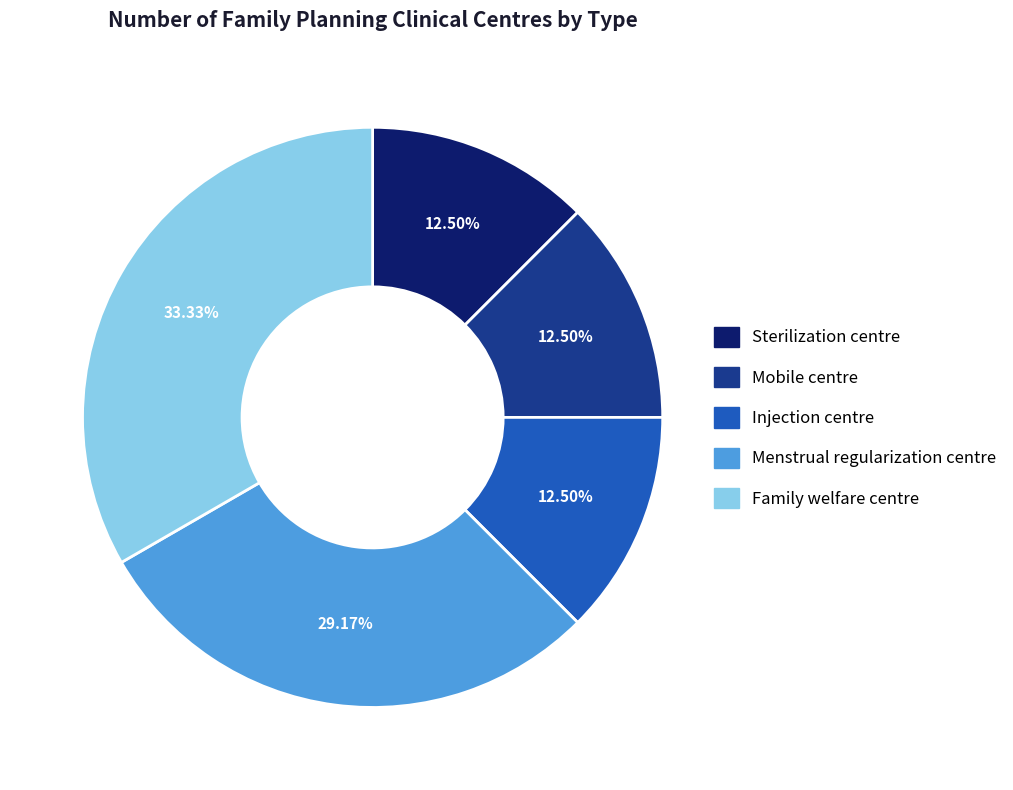

Does Injection centre account for over 50% of the chart?

No